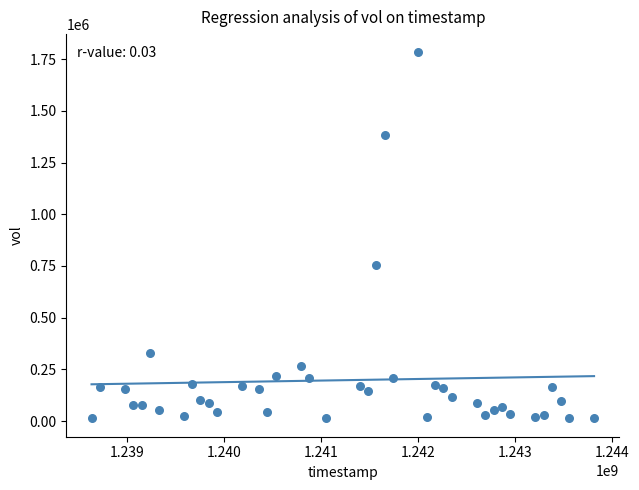

What Y value in the scatter plot is closest to 897763?

756447